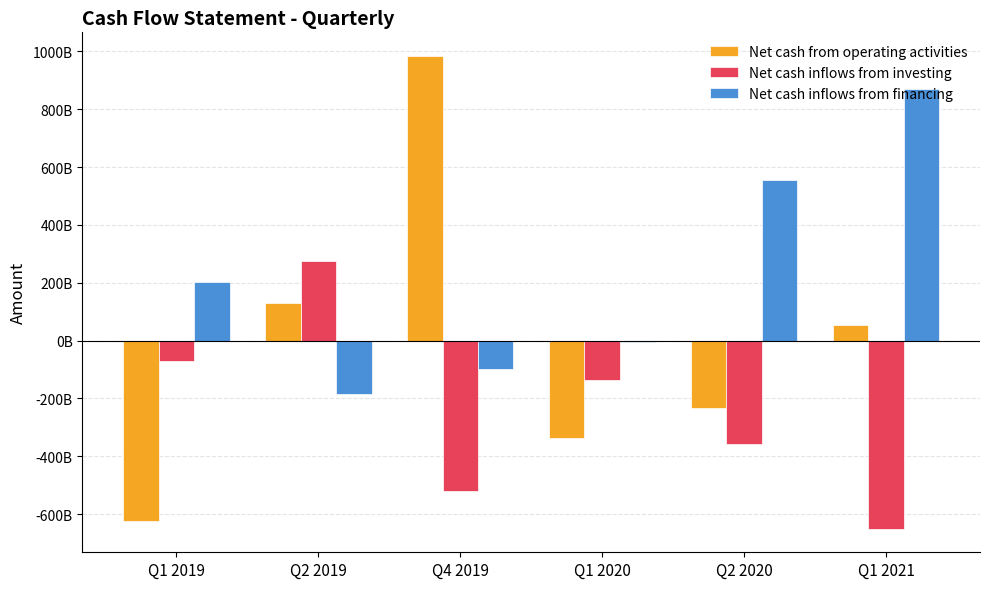

At which category is the sum across all series the highest?

Q4 2019